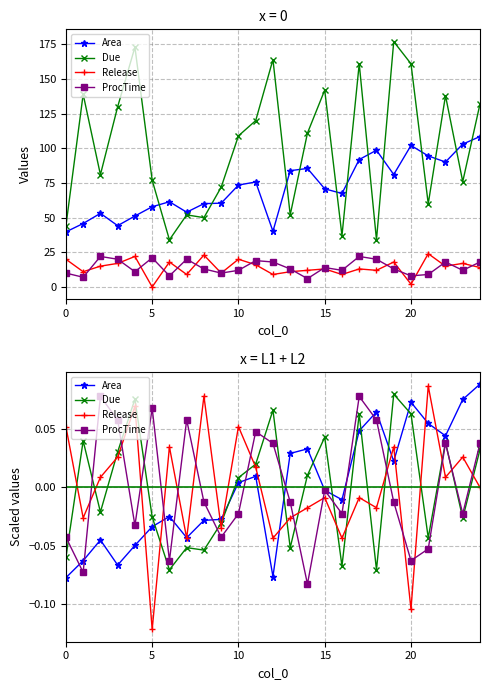

Does the chart have visible grid lines?

Yes